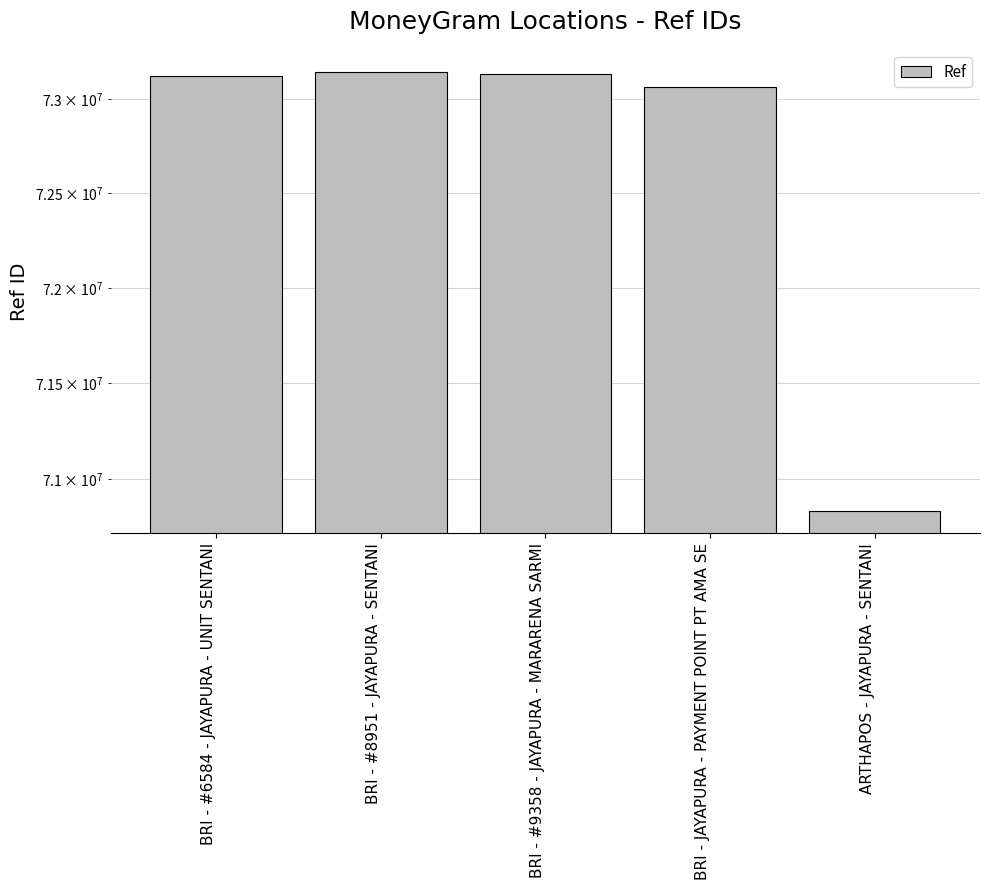

What is the difference between the second highest and second lowest values?

66264